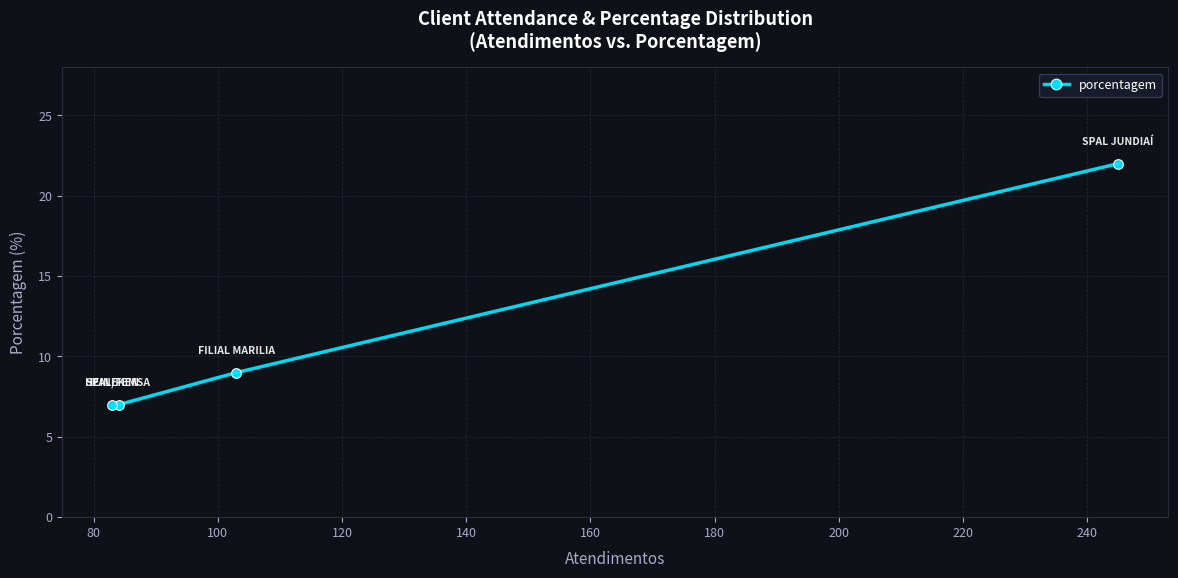

How many values are below 9?

2